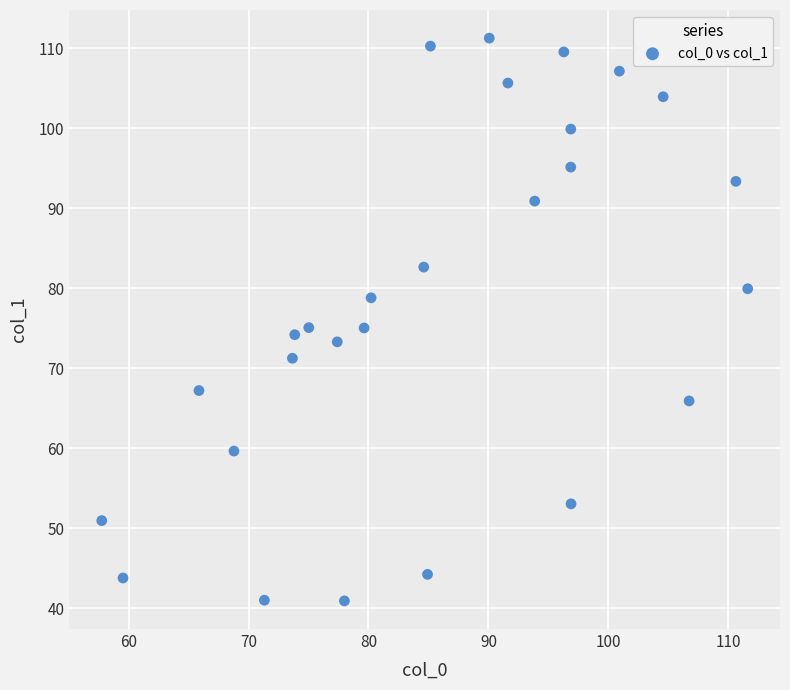

What is the range of X values (max minus min)?

53.9